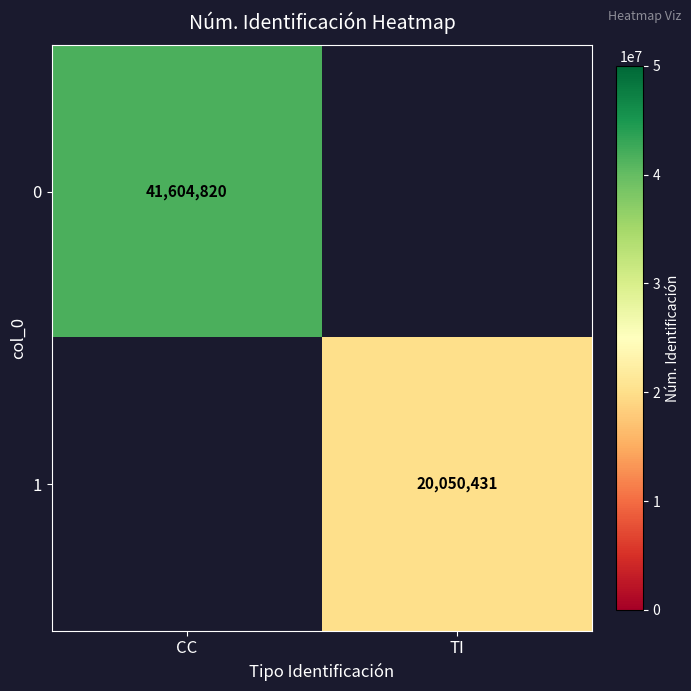

True or false: 0 has a value of 41604820 at CC.

True